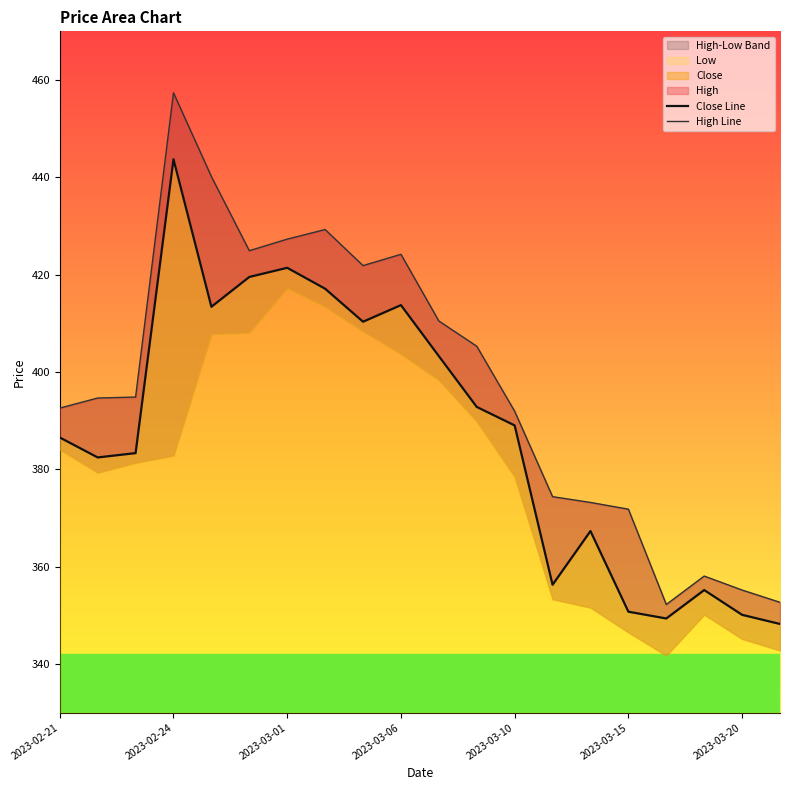

True or false: Close Line has more than 1 points higher than both neighbors.

True